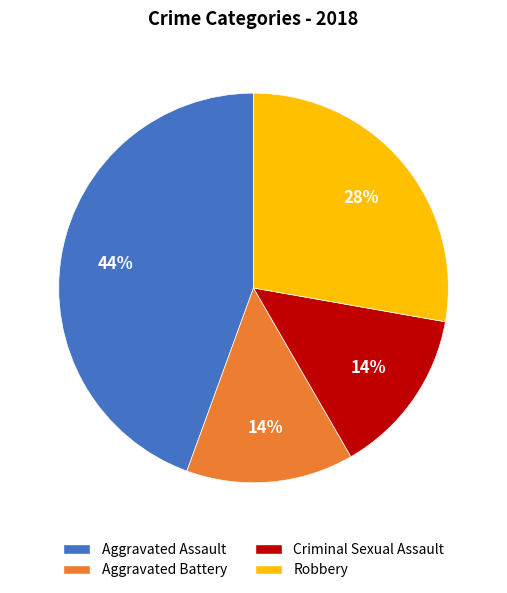

What is the largest slice in the pie chart?

Aggravated Assault